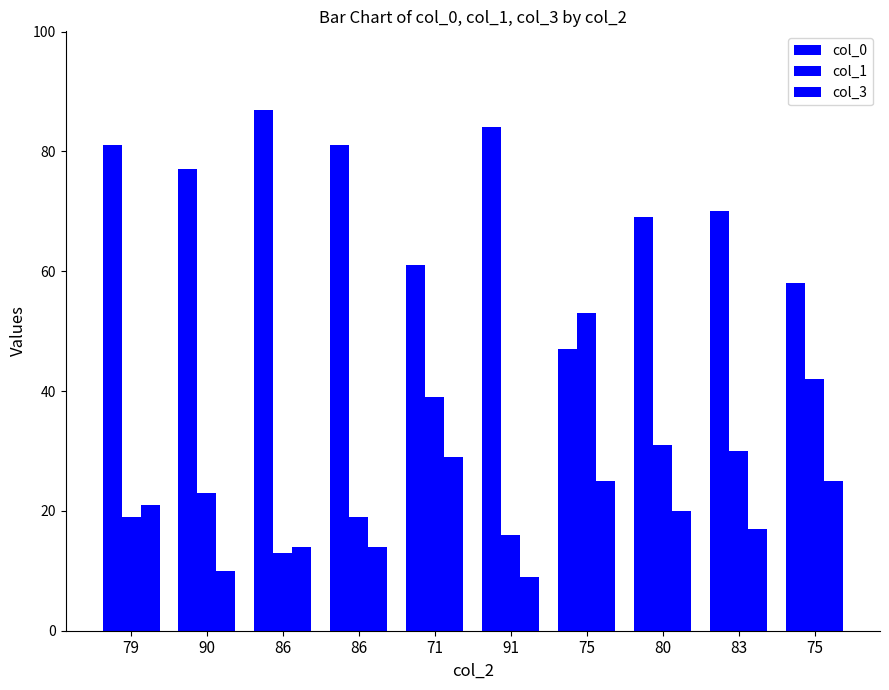

True or false: col_0 has a value of 58 at 75.

True